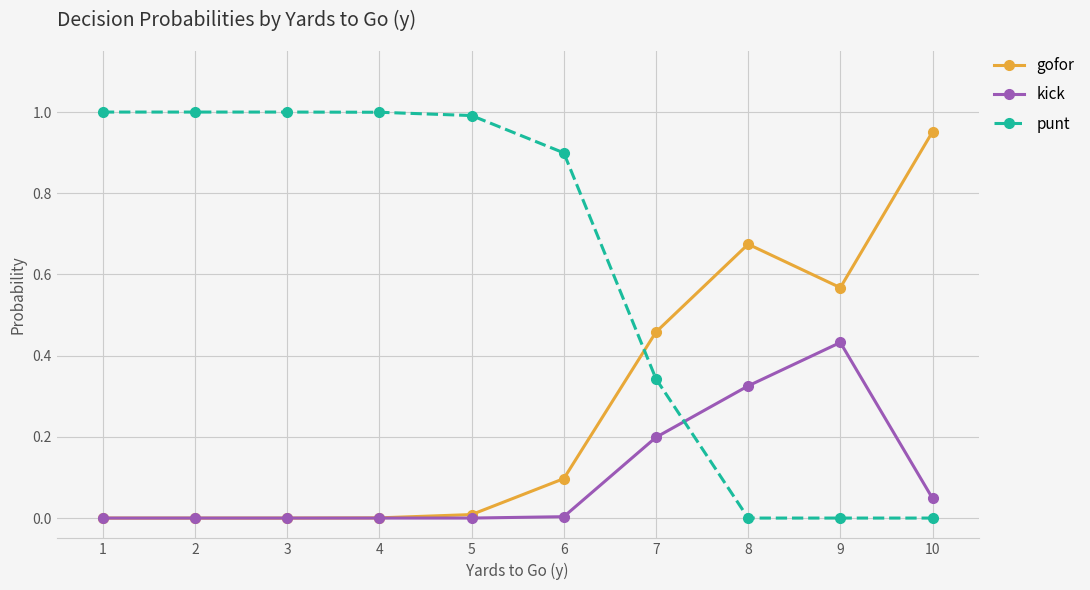

Which series ends up on top after the final intersection of kick and punt?

kick